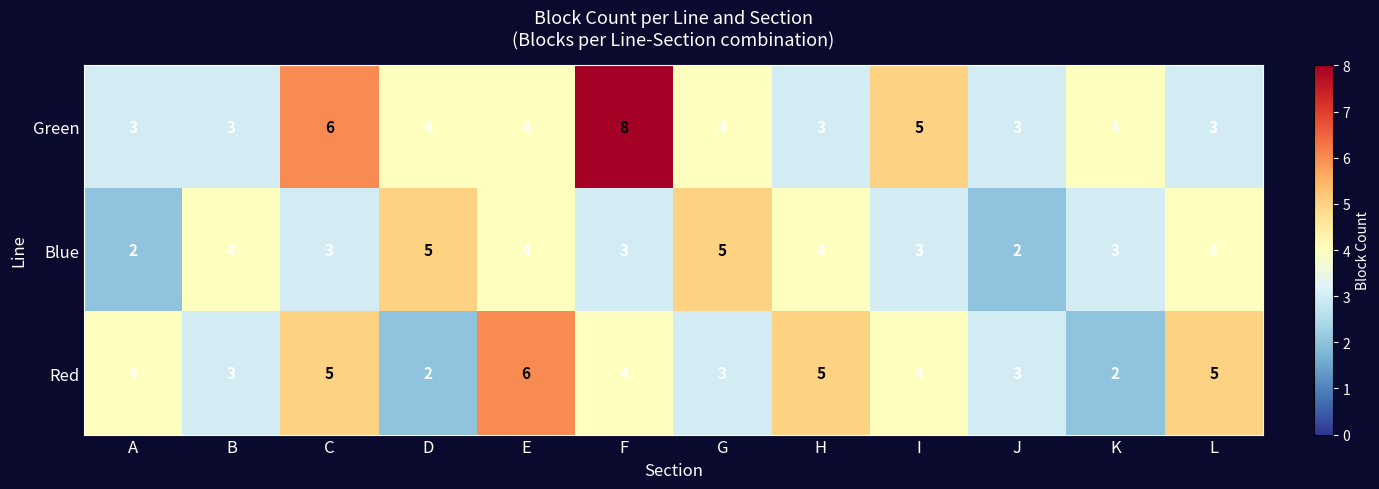

How many data points in Green are less than 4?

5